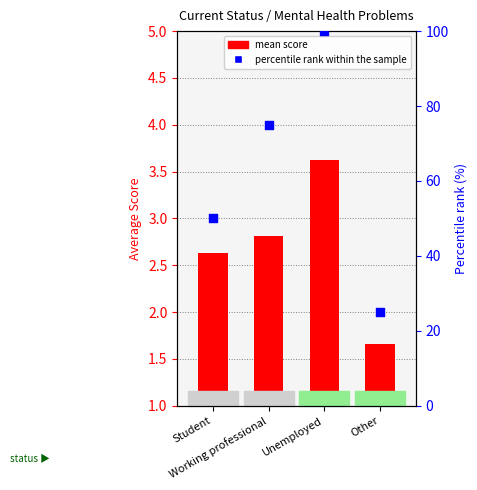

Which has a higher value, Unemployed or Student?

Unemployed